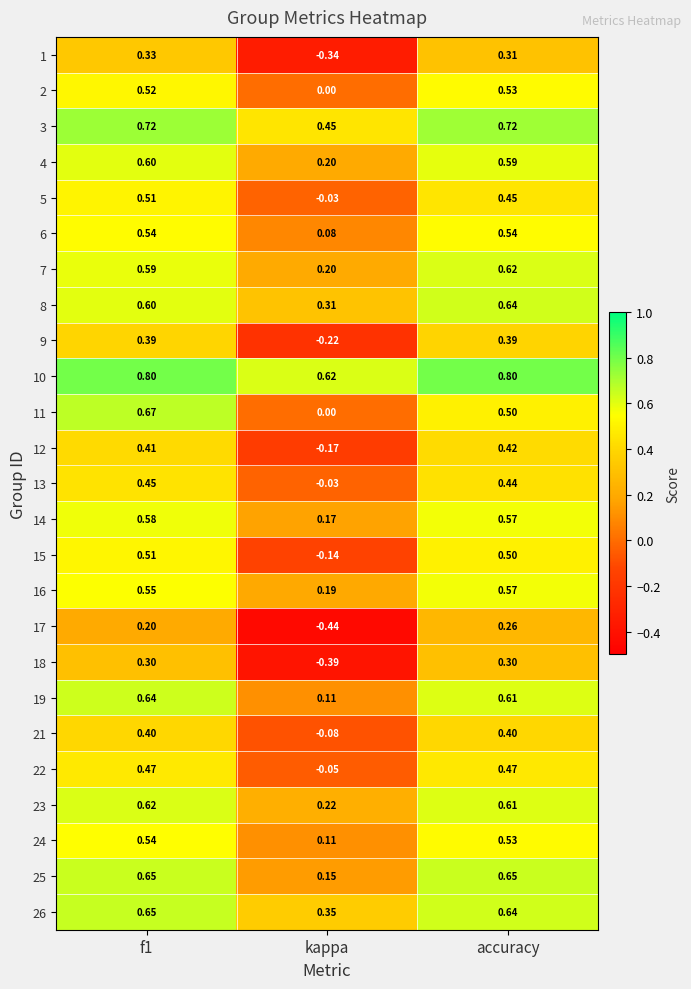

At which label does 16 reach its peak?

accuracy